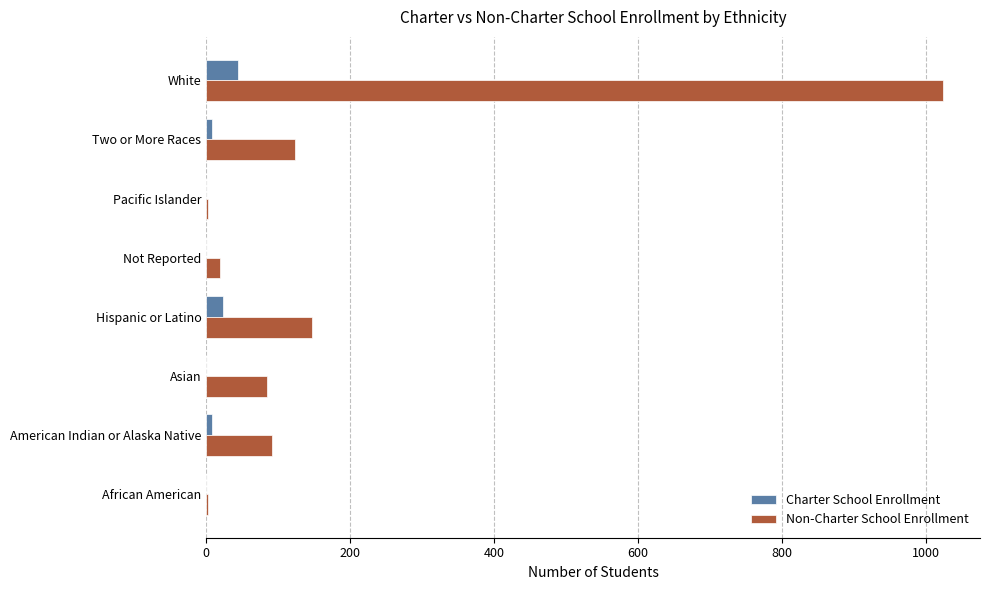

Is it true that Non-Charter School Enrollment equals 32 at Two or More Races?

False